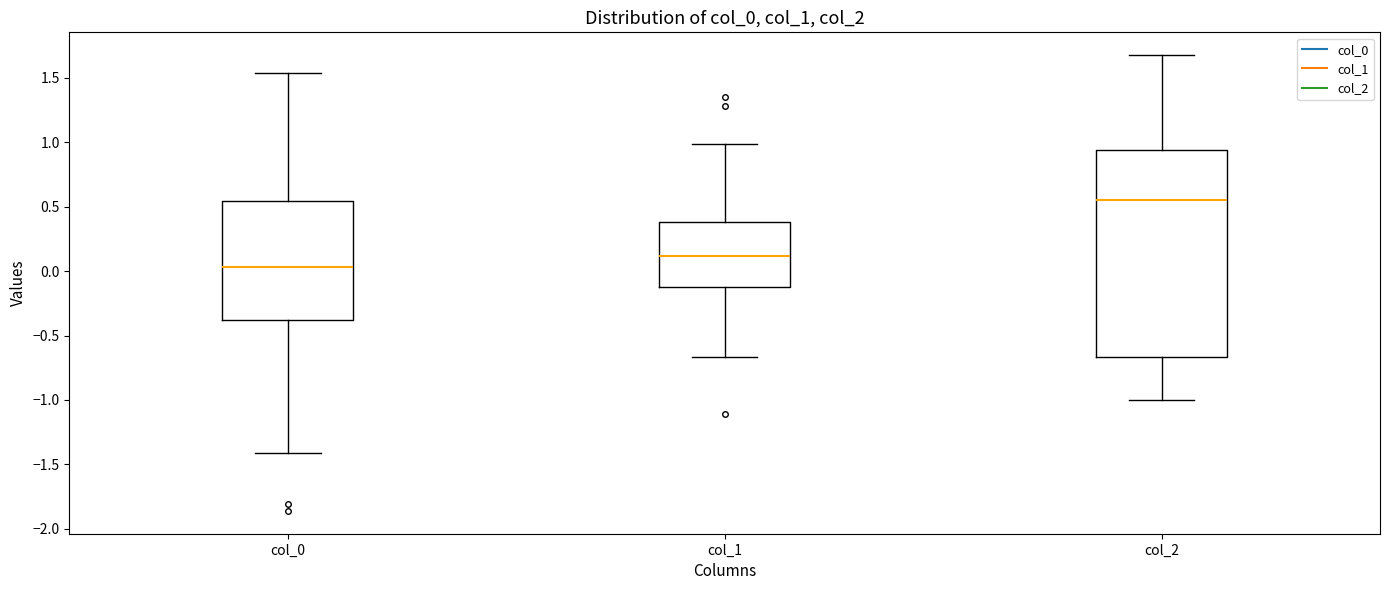

Where is the lower edge of the box for col_2 on the y-axis? The values are not printed on the chart, so give them approximately, as read against the axis.

-0.65